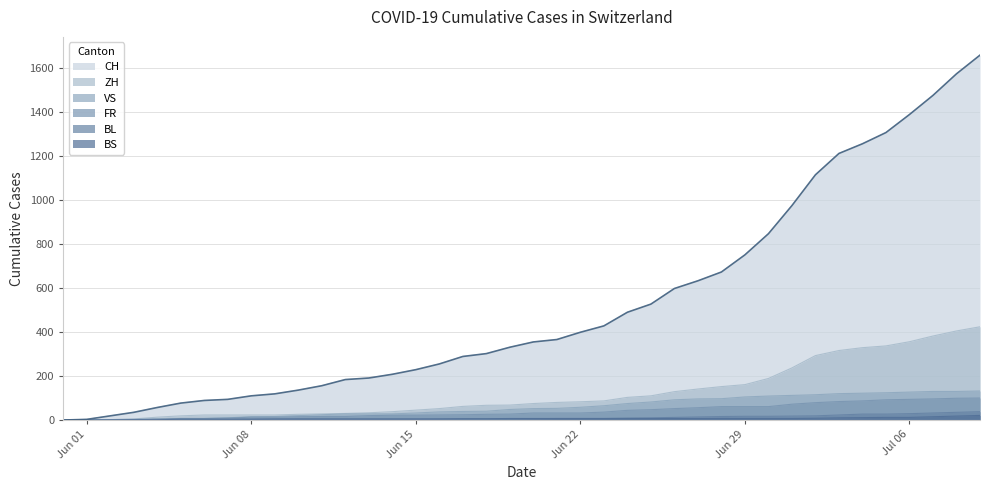

What is the maximum value shown in the chart?

1659